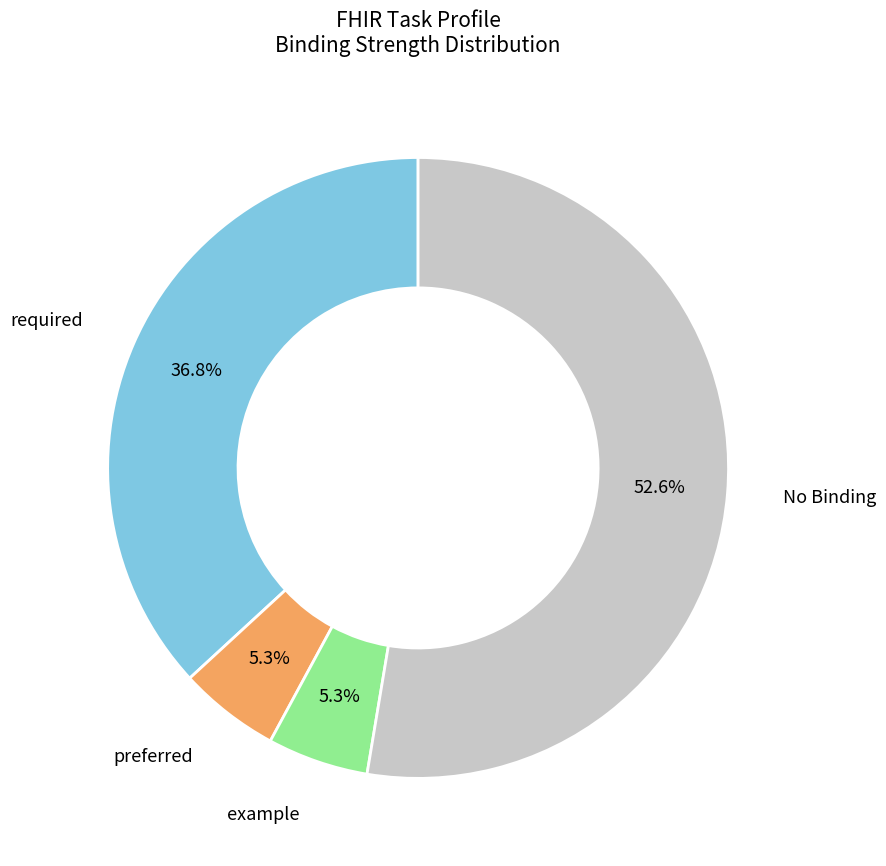

Does any single category account for the majority?

Yes